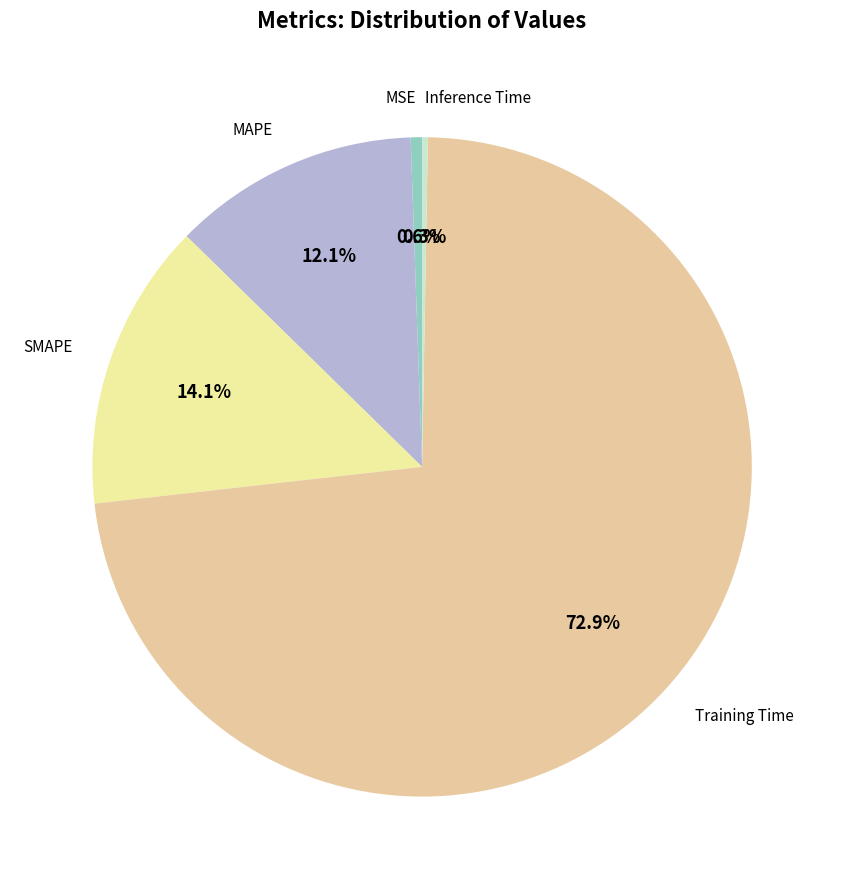

Is the sum of SMAPE and MAPE greater than half?

No